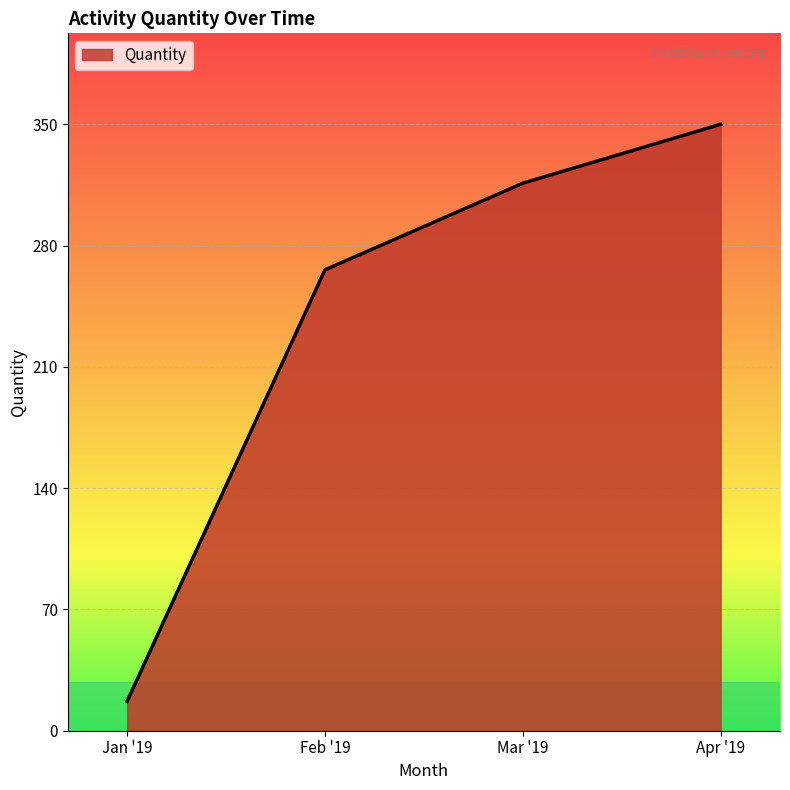

What is the minimum value shown in the chart?

17